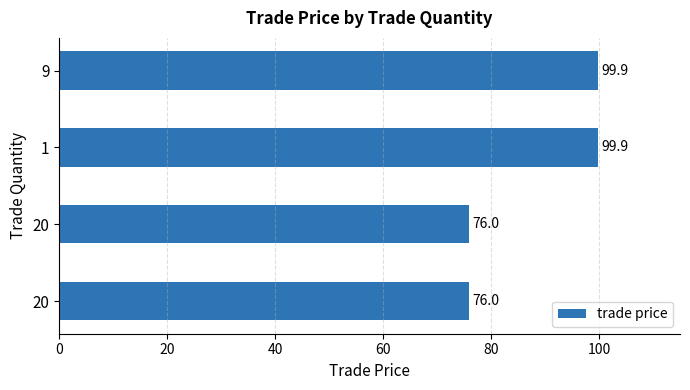

How many values exceed 99?

2